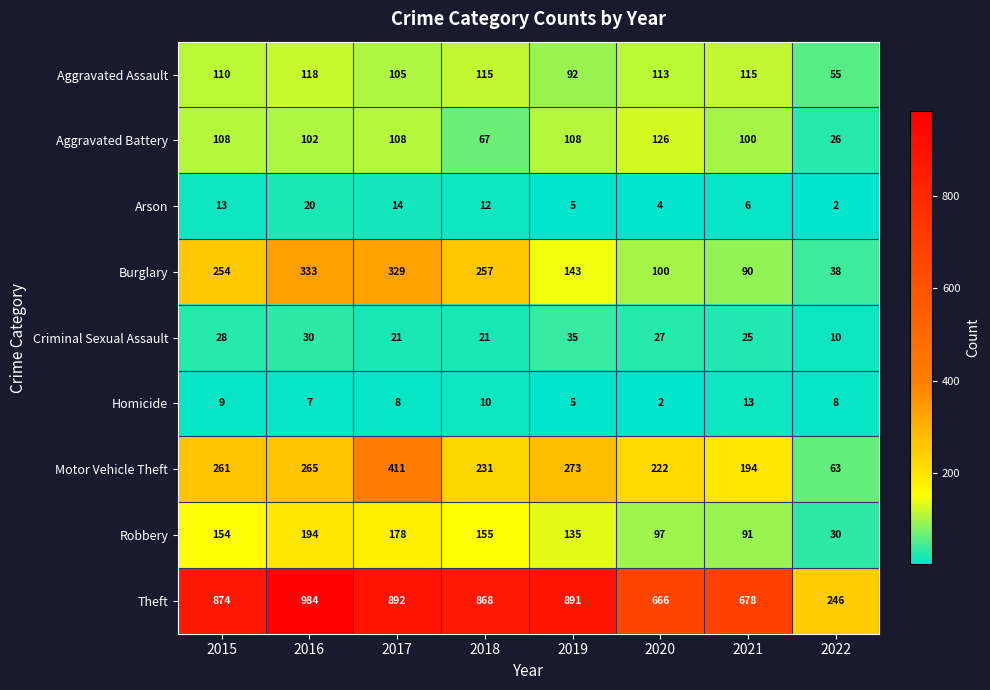

Between 2016 and 2021, which series saw the biggest shift?

Theft